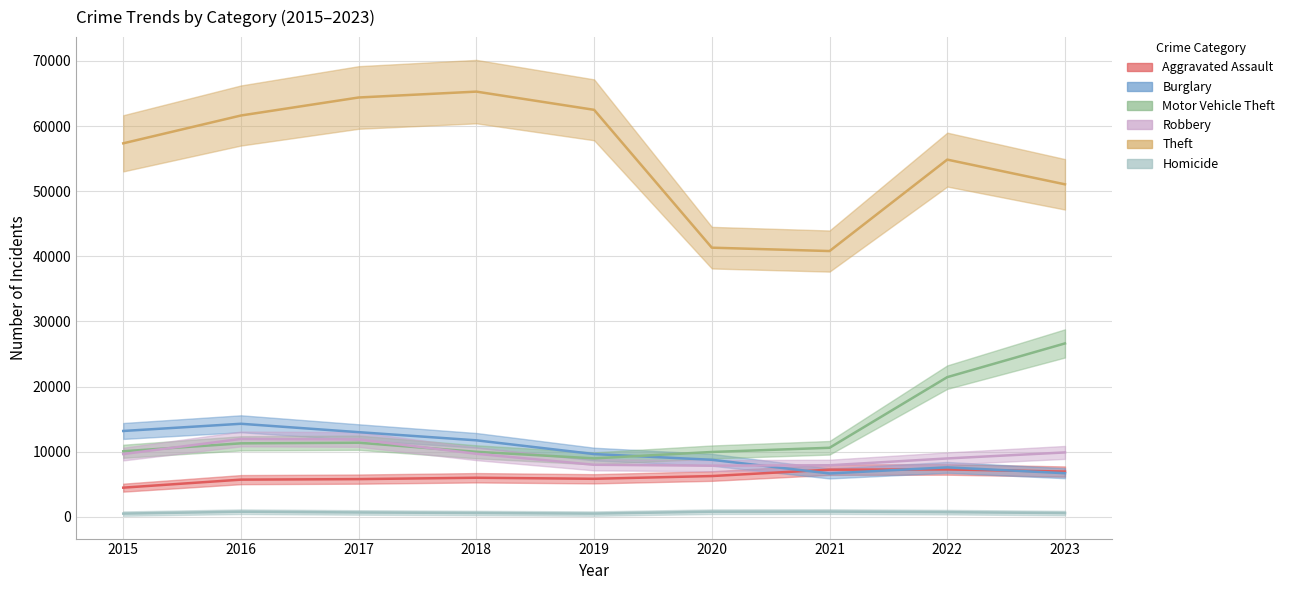

What is the maximum value for Motor Vehicle Theft?

26627